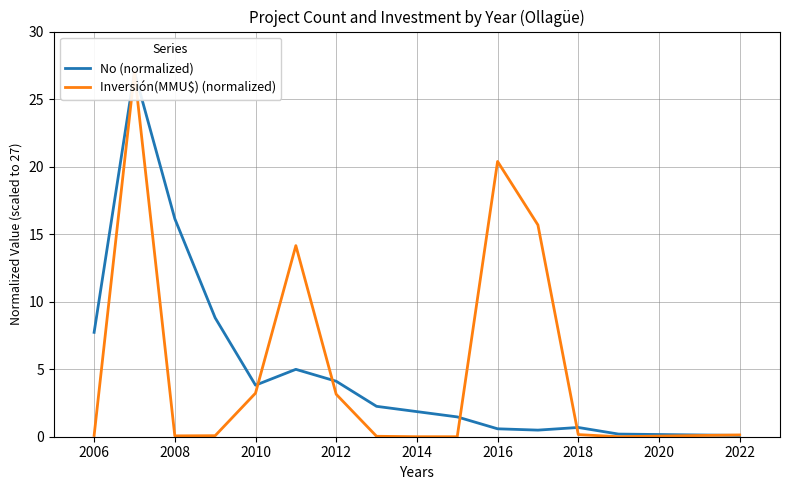

How many times do Inversión(MMU$) (normalized) and No (normalized) cross each other?

5